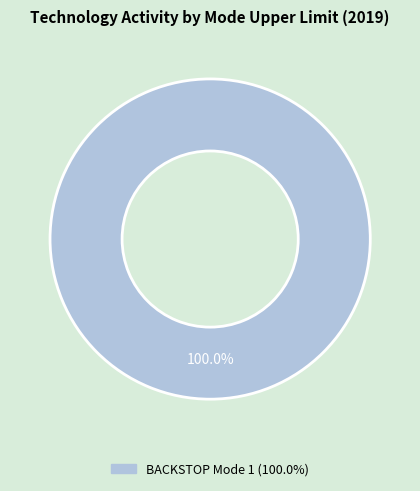

Is there any slice that represents more than half of the pie?

Yes